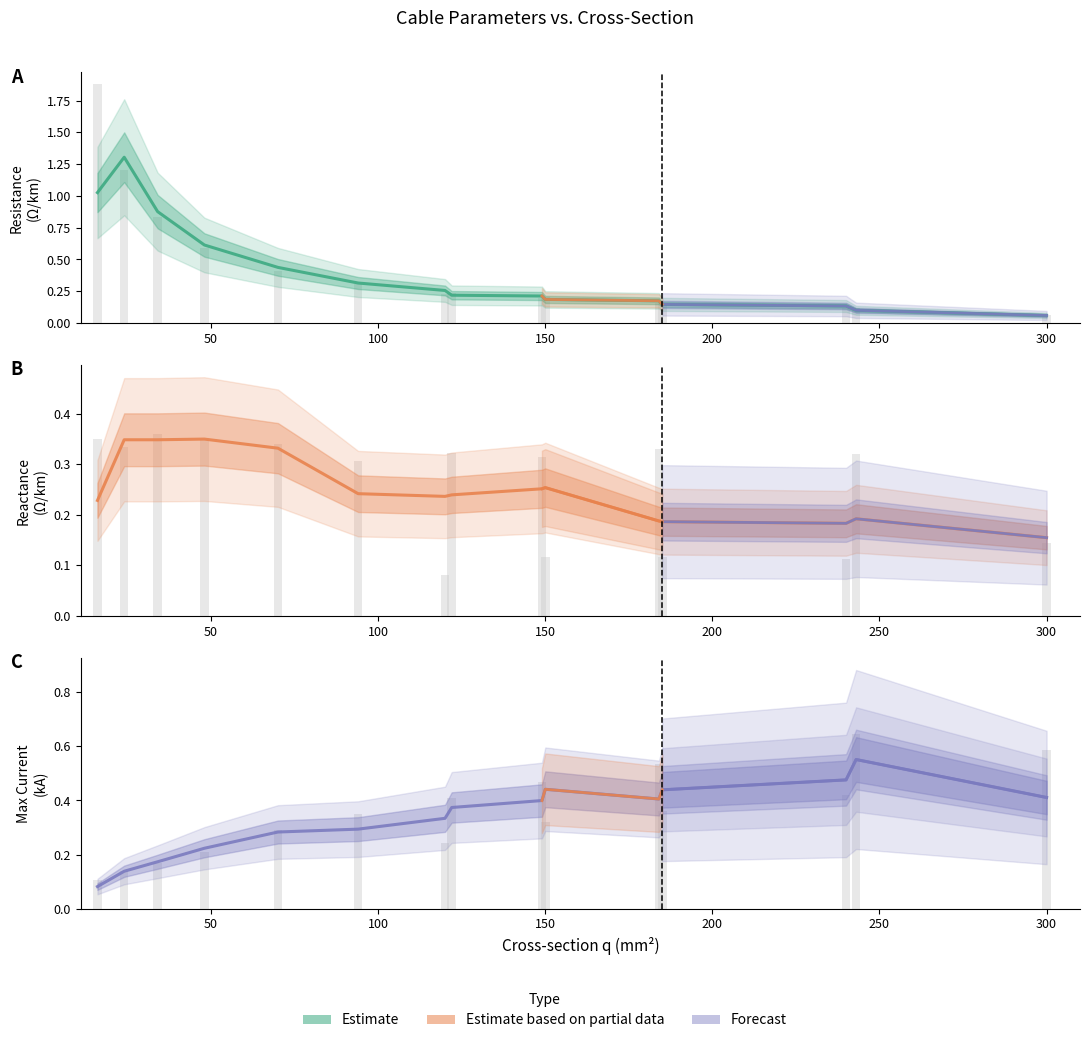

How many bars are there in total?

45